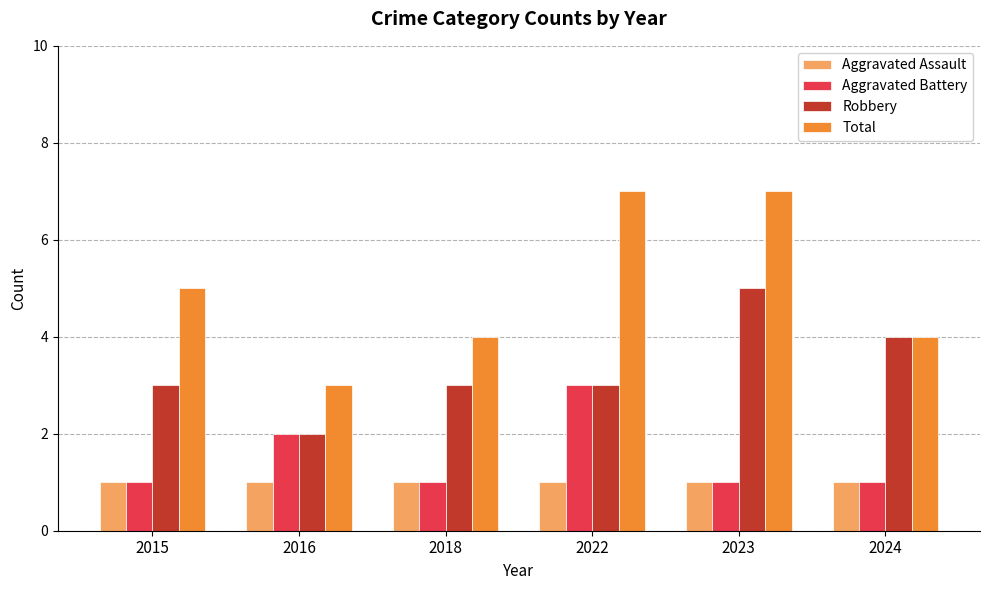

What is the value of the Aggravated Assault bar at the 5th from the left?

1